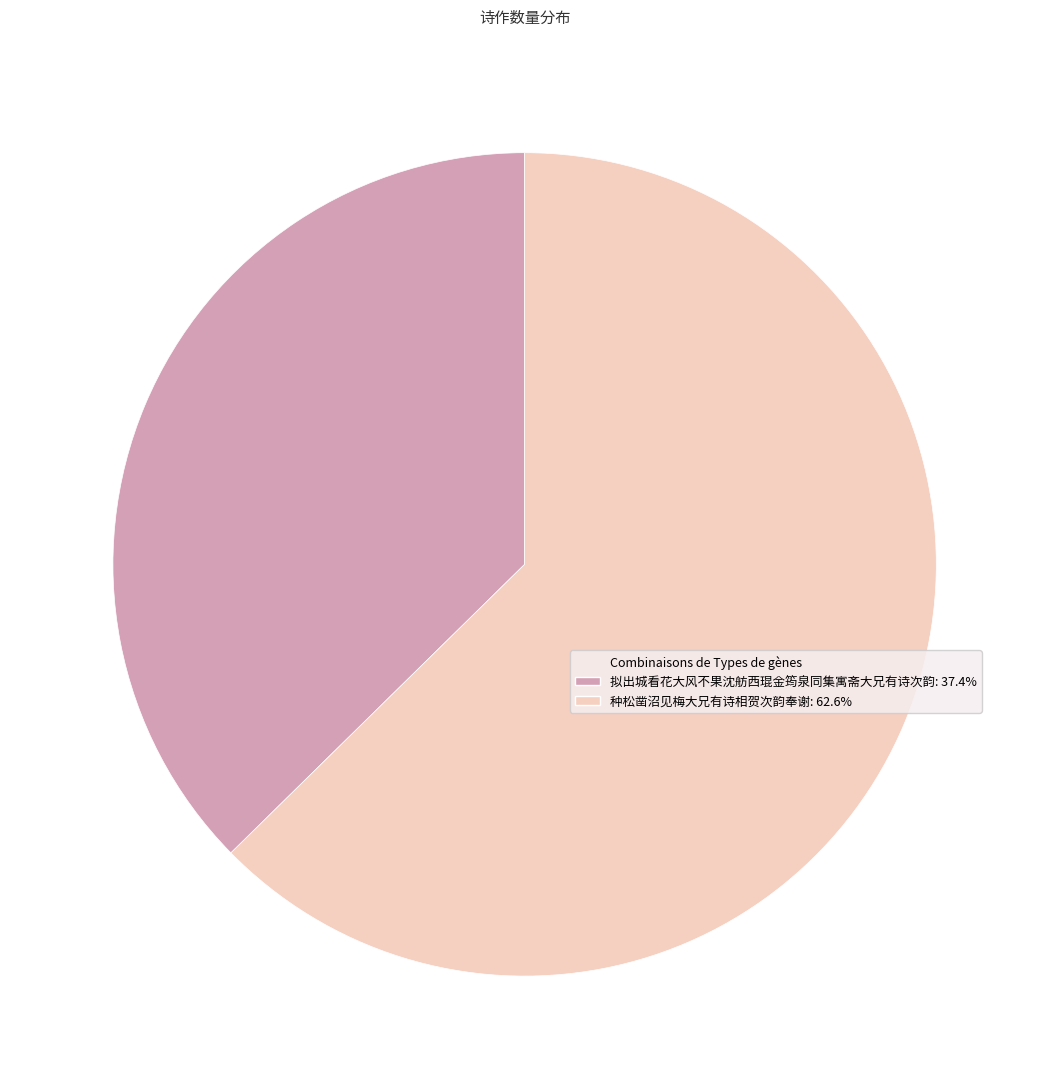

Does any single category account for the majority?

Yes